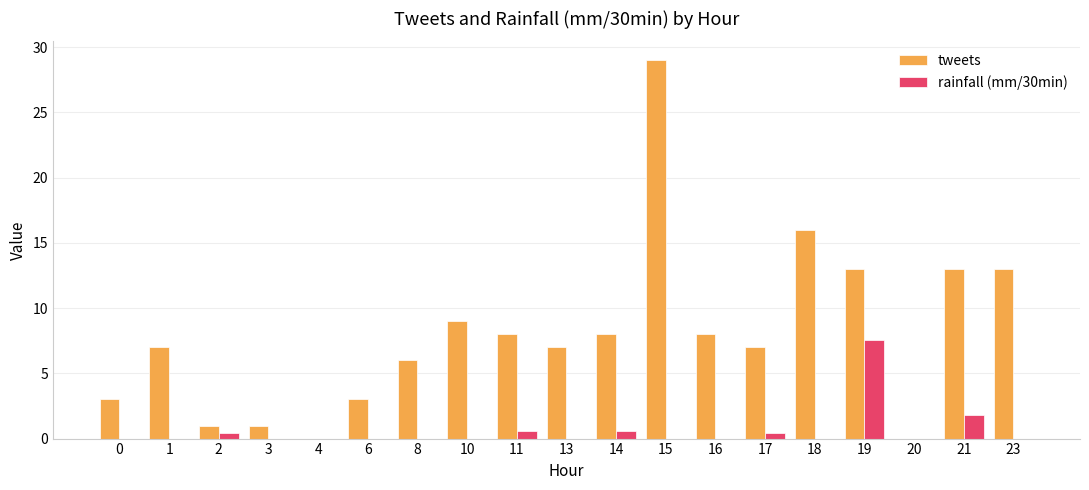

True or false: tweets has a value of 3.2 at 10.

False